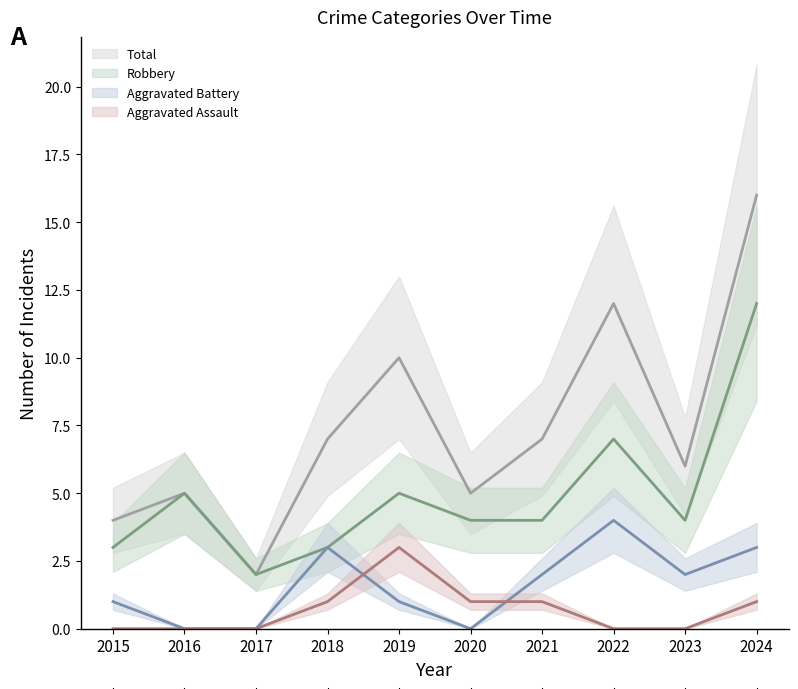

What is the difference between the Aggravated Assault values at 2017 and 2019?

3